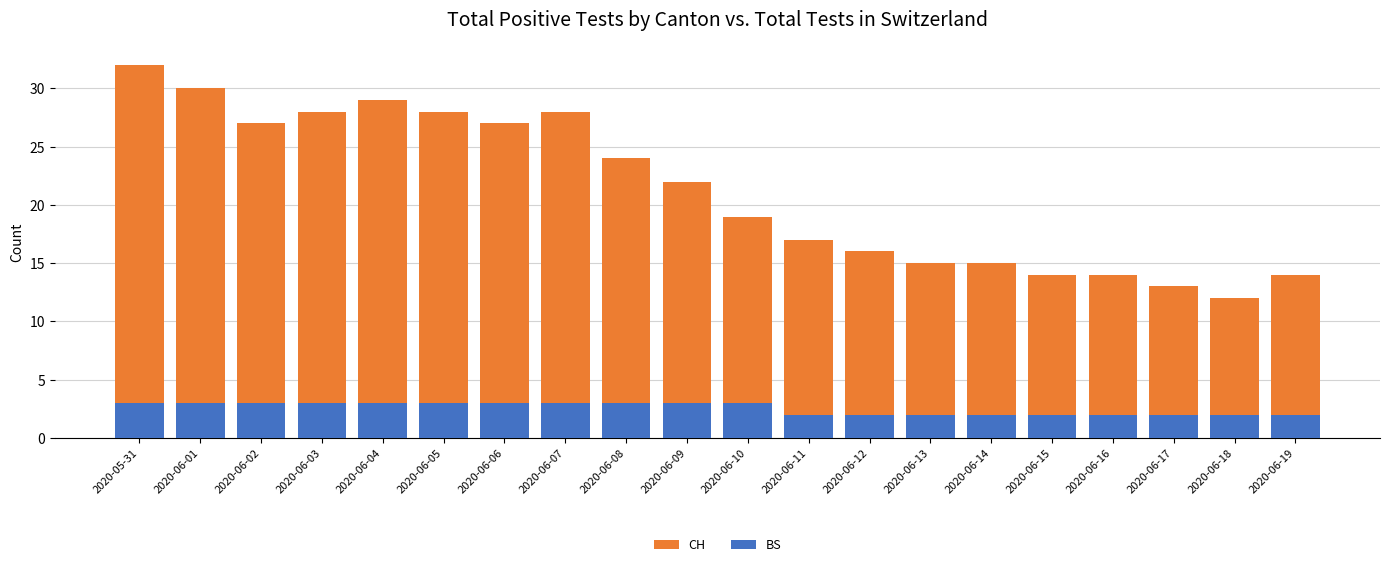

Count the BS values in the range 2 to 3.

20